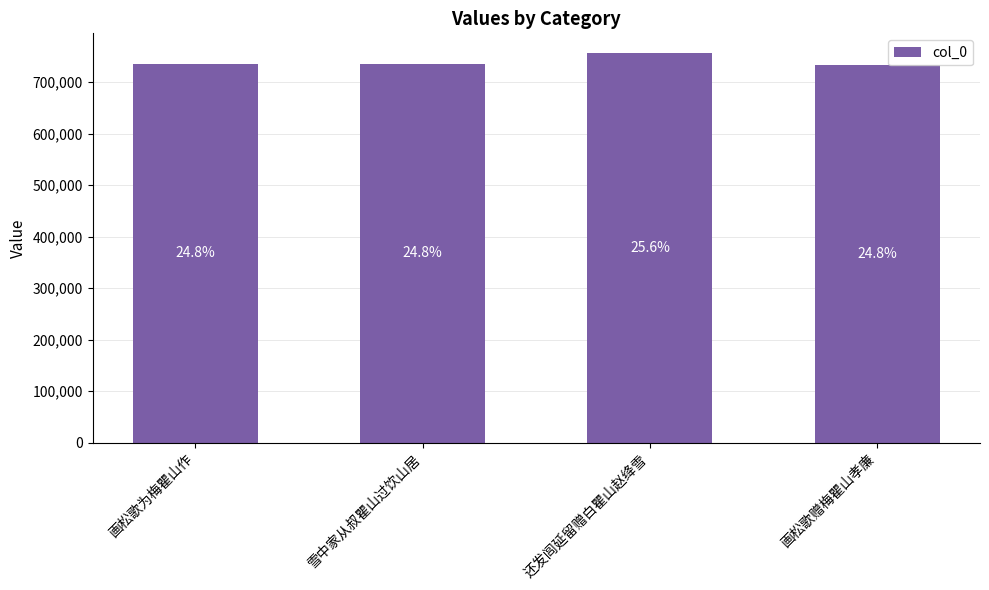

How many bars are there in total?

4